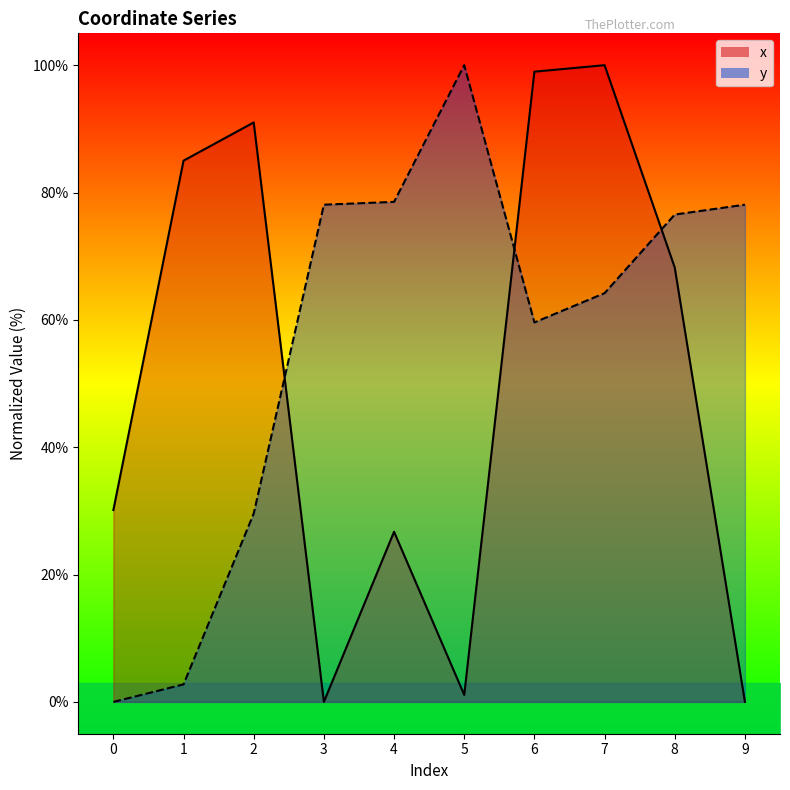

What value does the y series have at 1?

2.7